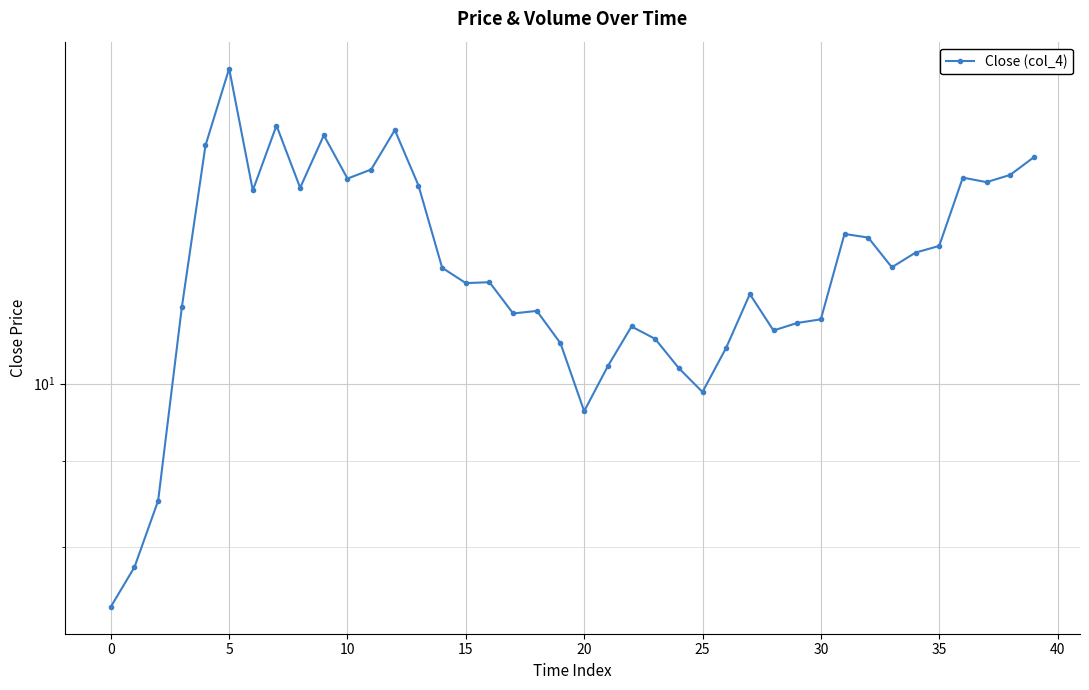

What is the average value?

11.7